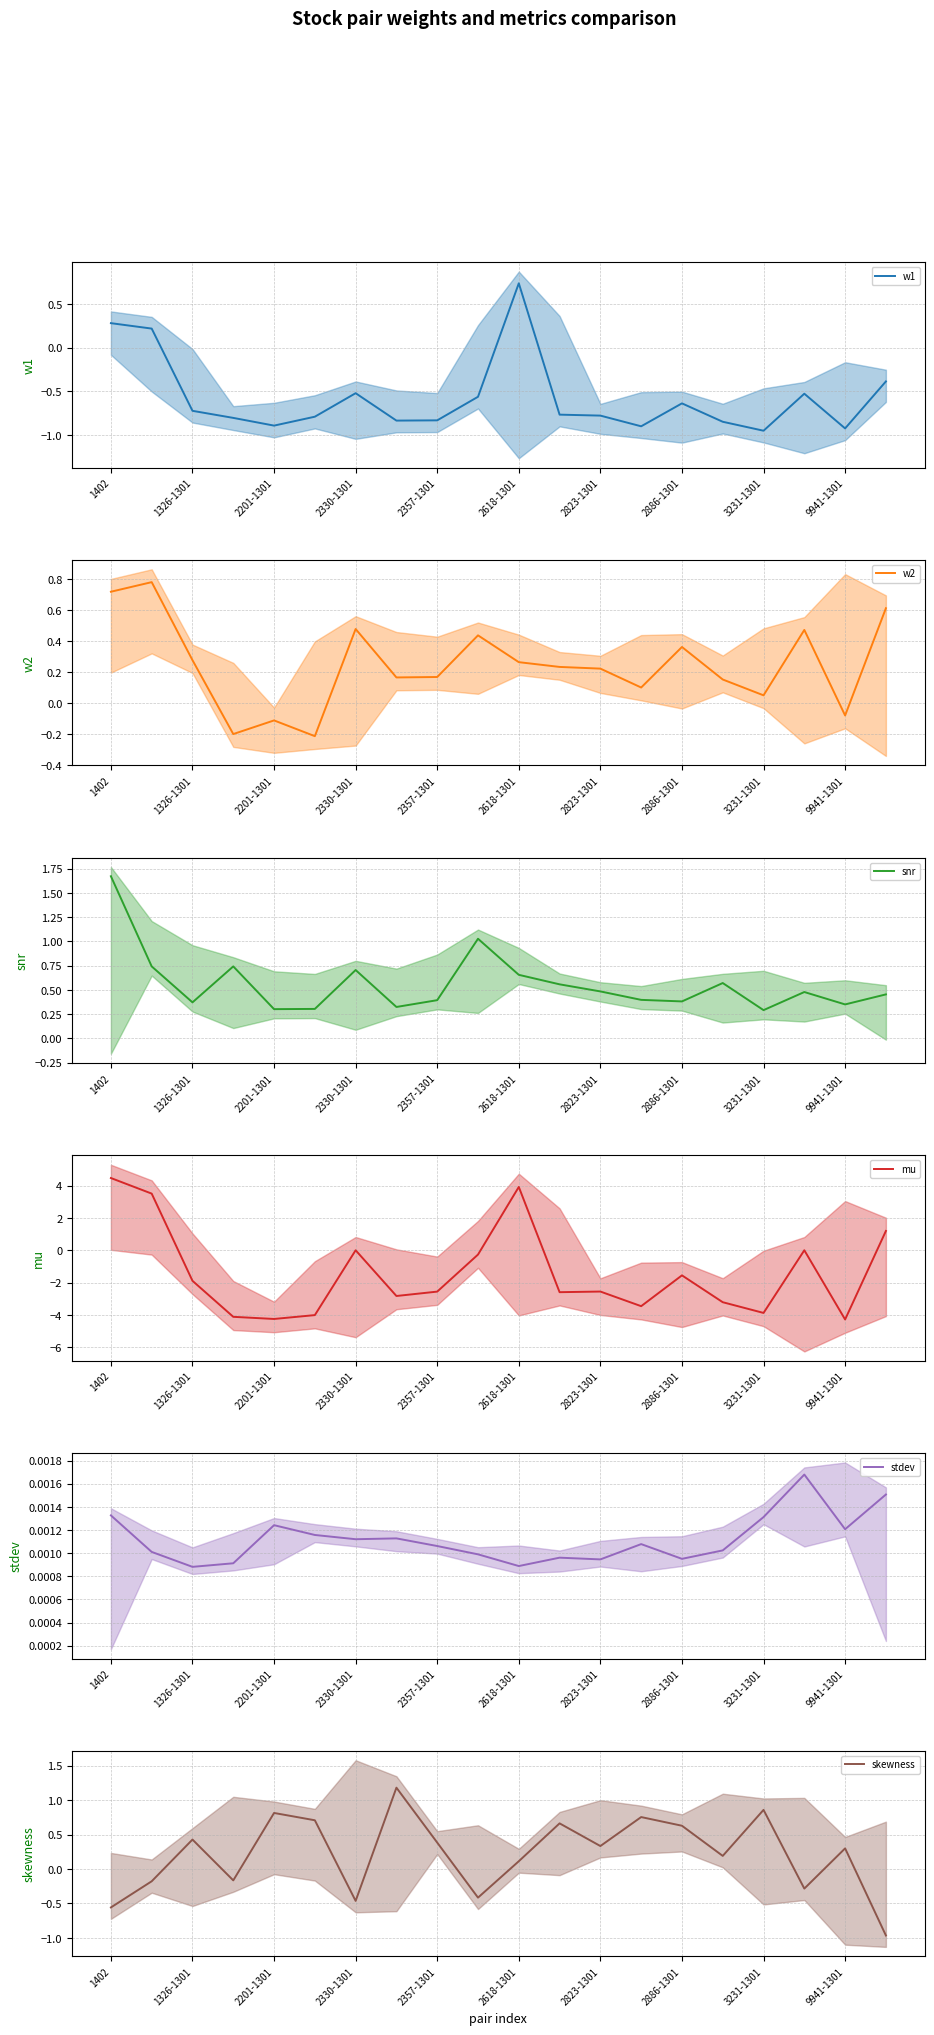

Where does the w1 series first go above 0?

1402